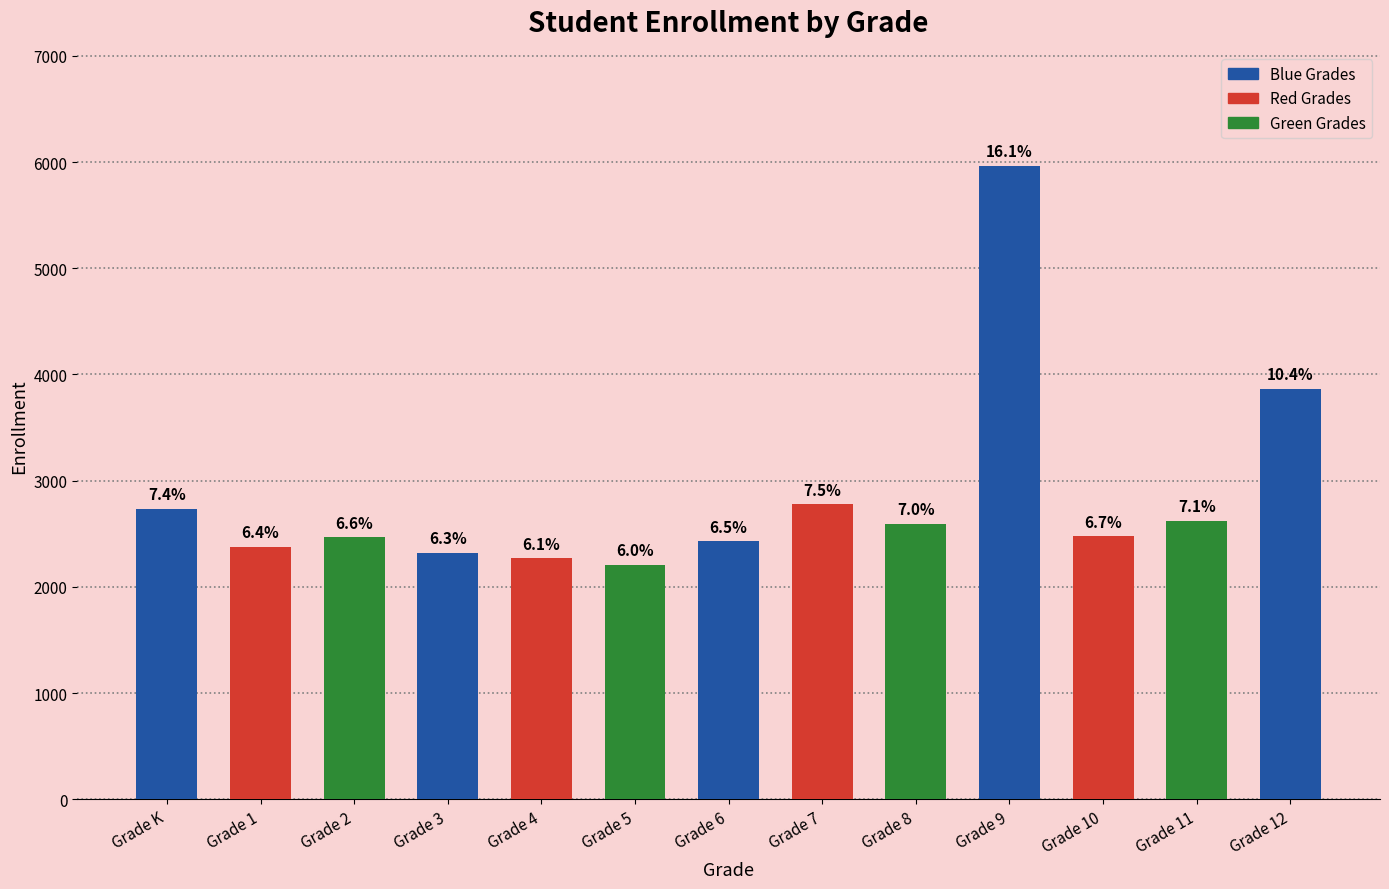

Are the bars horizontal?

No